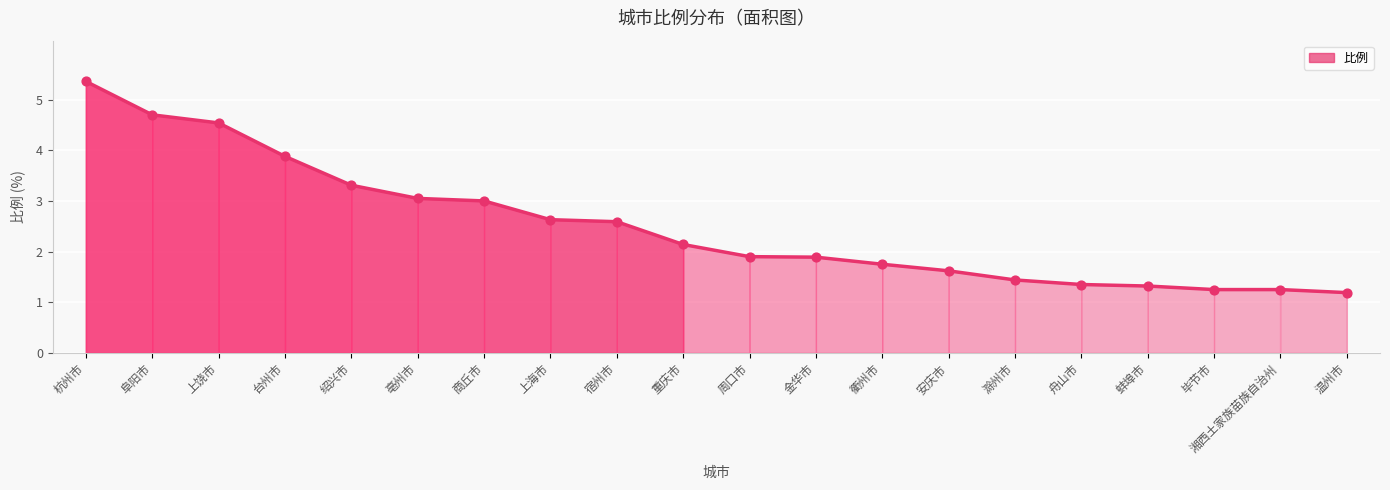

What is the ratio of the value at 滁州市 to the value at 上海市?

0.5